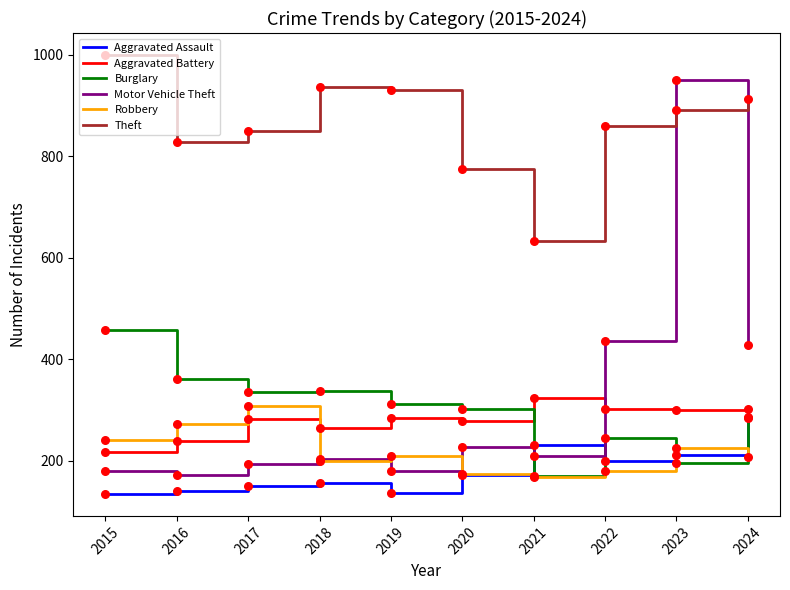

Is the value of Motor Vehicle Theft at 2022 greater than the value of Aggravated Assault at 2016?

Yes